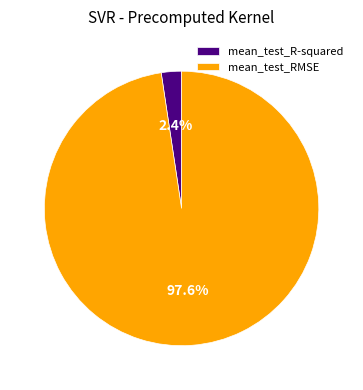

What is the largest slice in the pie chart?

mean_test_RMSE